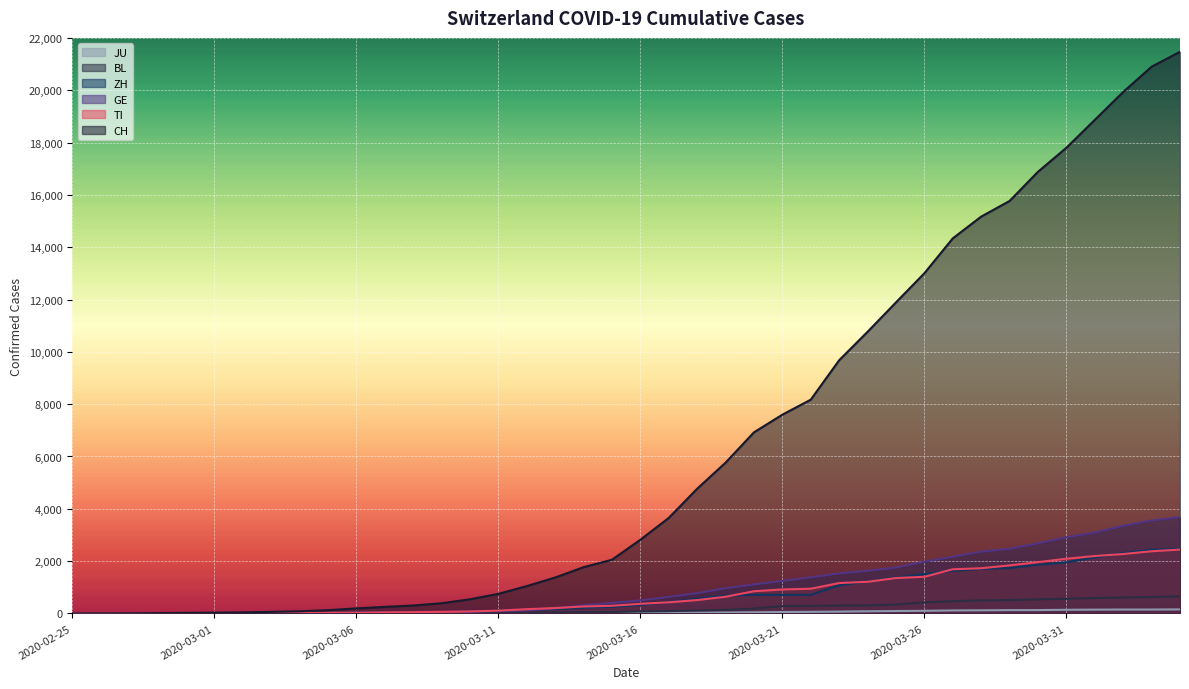

Which series changed the most between 2020-03-01 and 2020-03-22?

CH